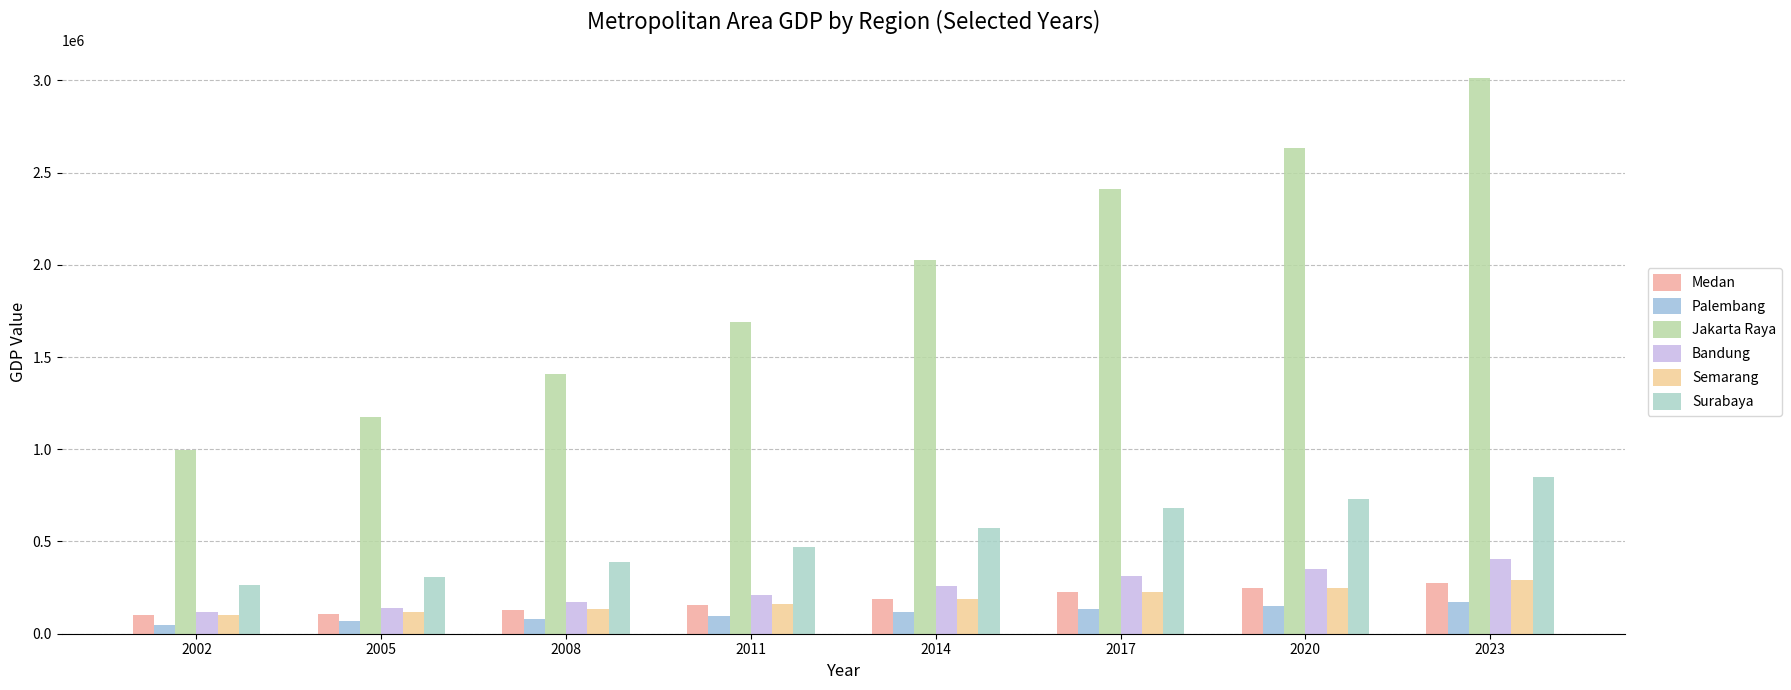

How many values in the Palembang series are below 115234?

4